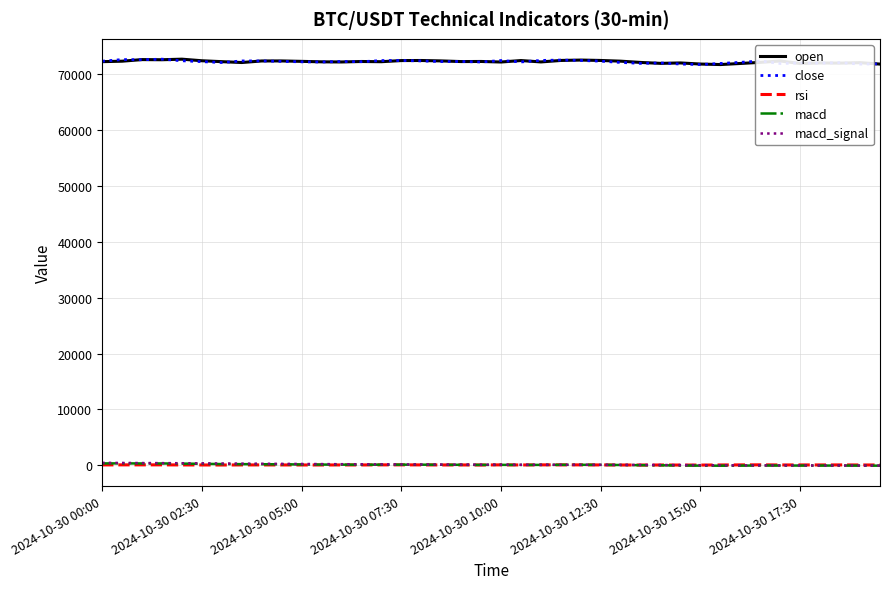

What is the maximum value shown in the chart?

72736.4